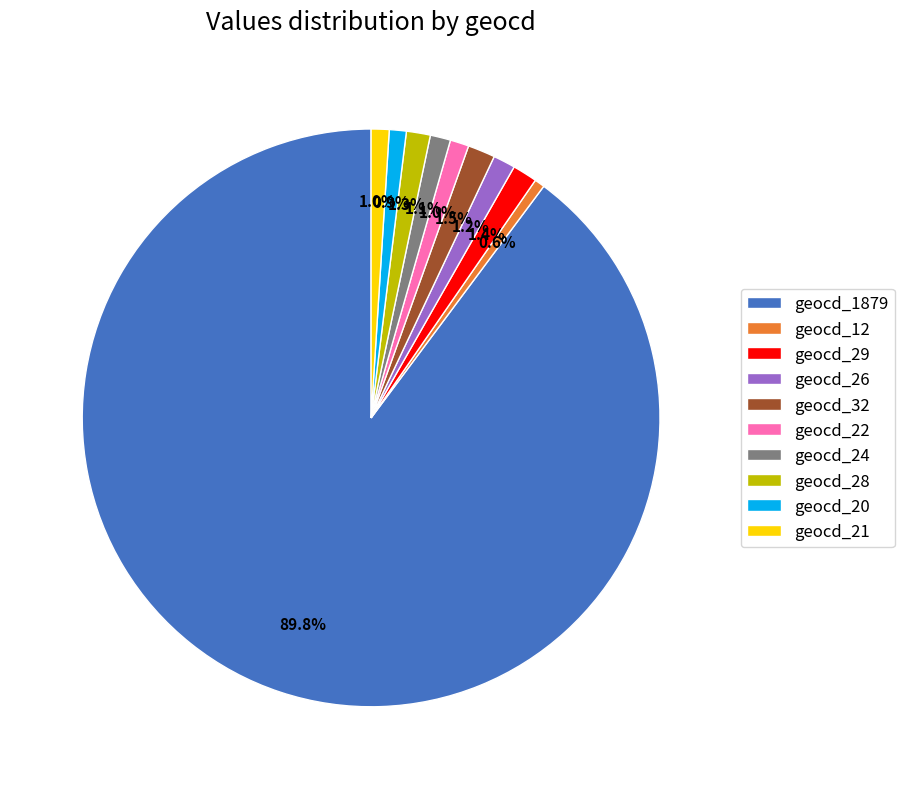

True or false: geocd_21 accounts for 7% of the total.

False